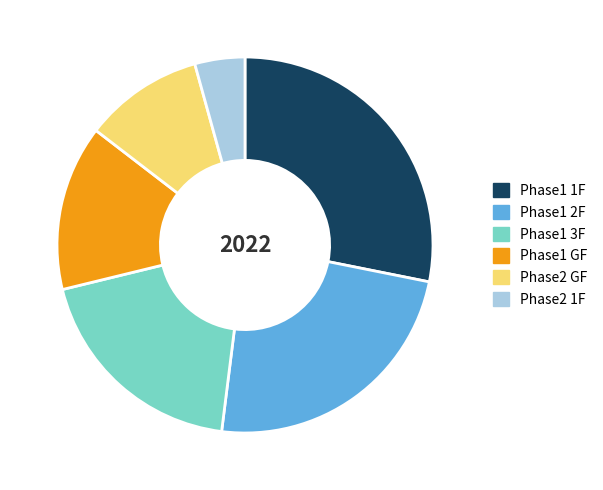

Which has a higher value, Phase2 GF or Phase1 1F?

Phase1 1F